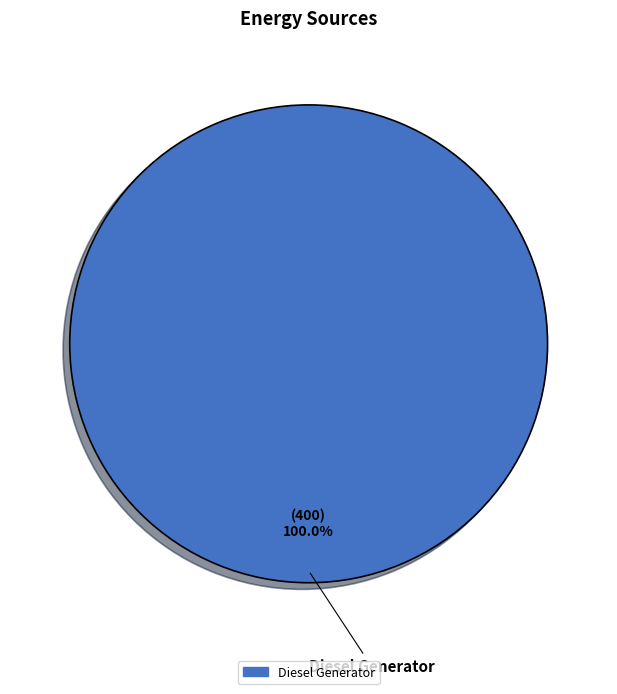

Does any single category account for the majority?

Yes